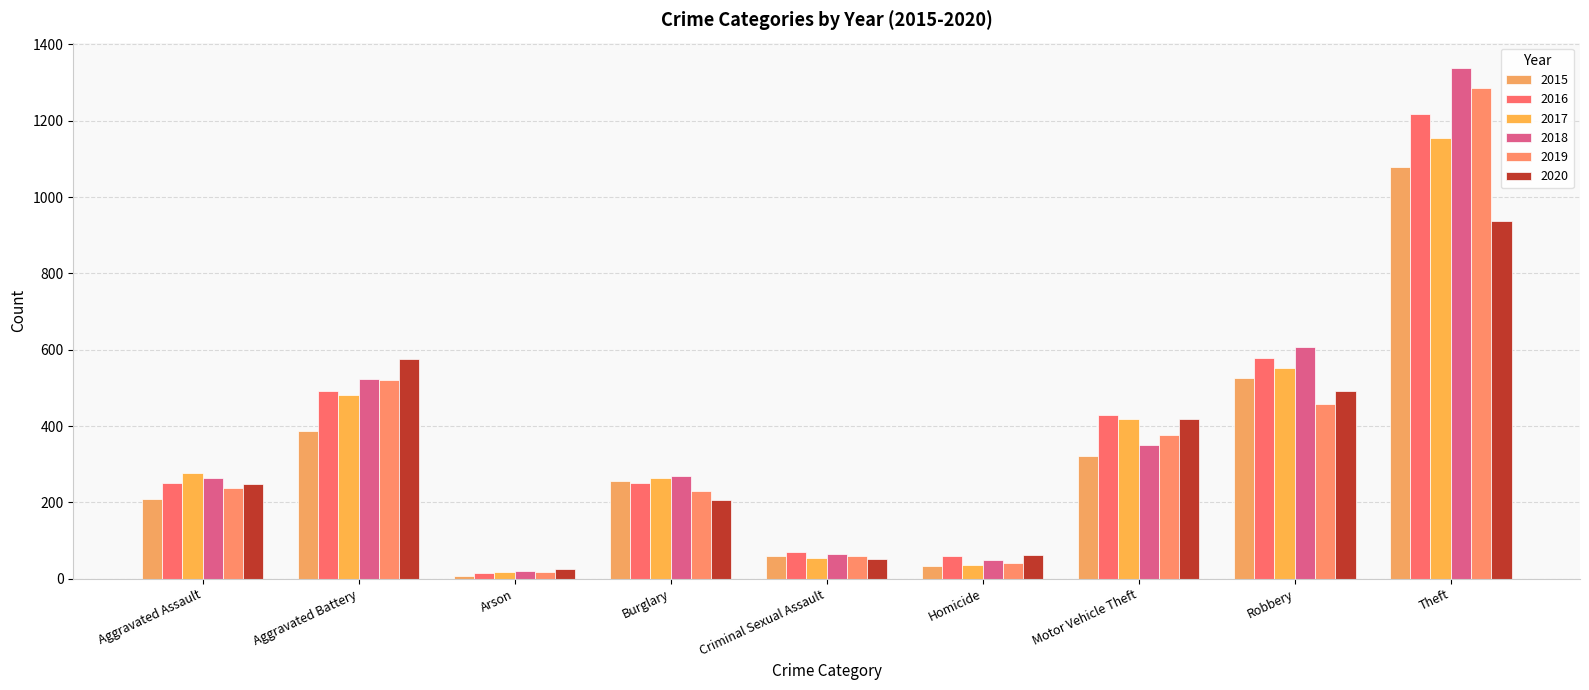

What value does the 2017 series have at Aggravated Assault?

276